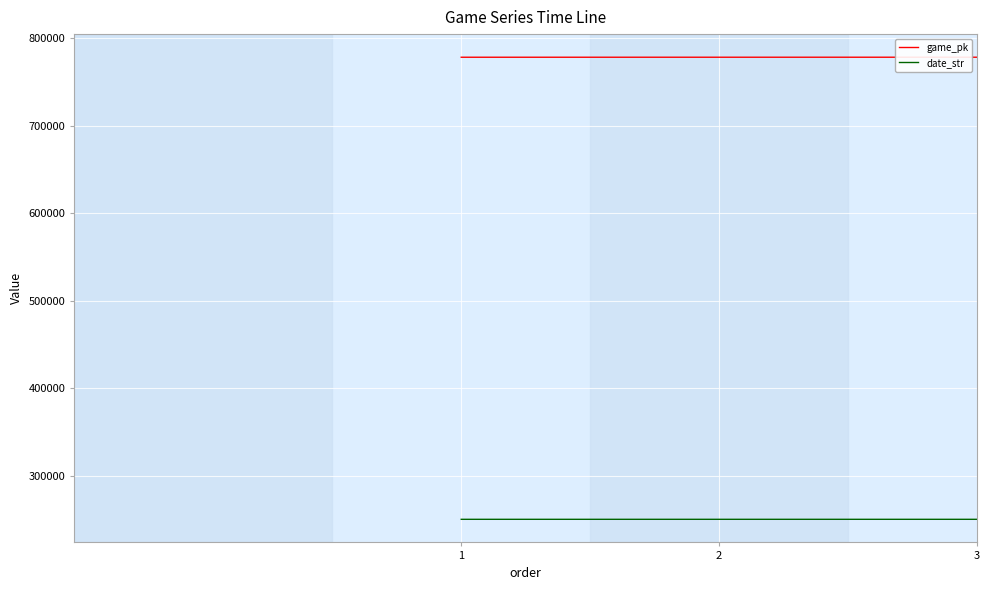

Is the value of game_pk at 1 greater than the value of date_str at 2?

Yes